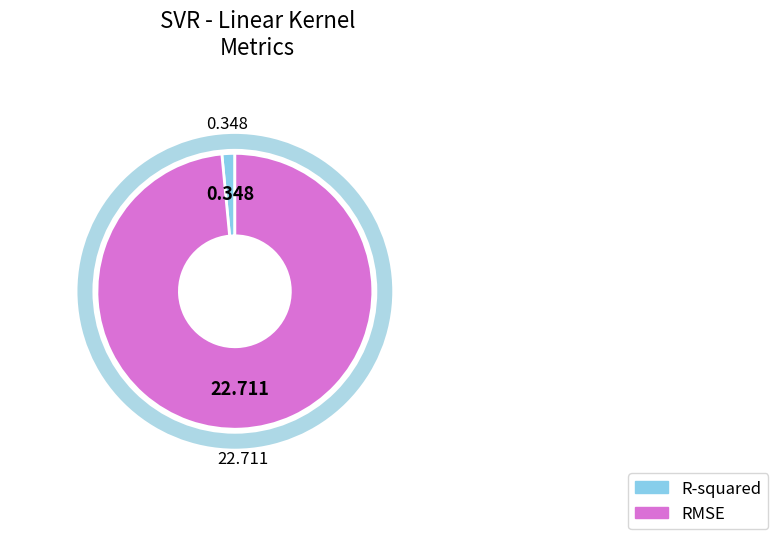

What percentage is the R-squared slice, to the nearest percent?

2%